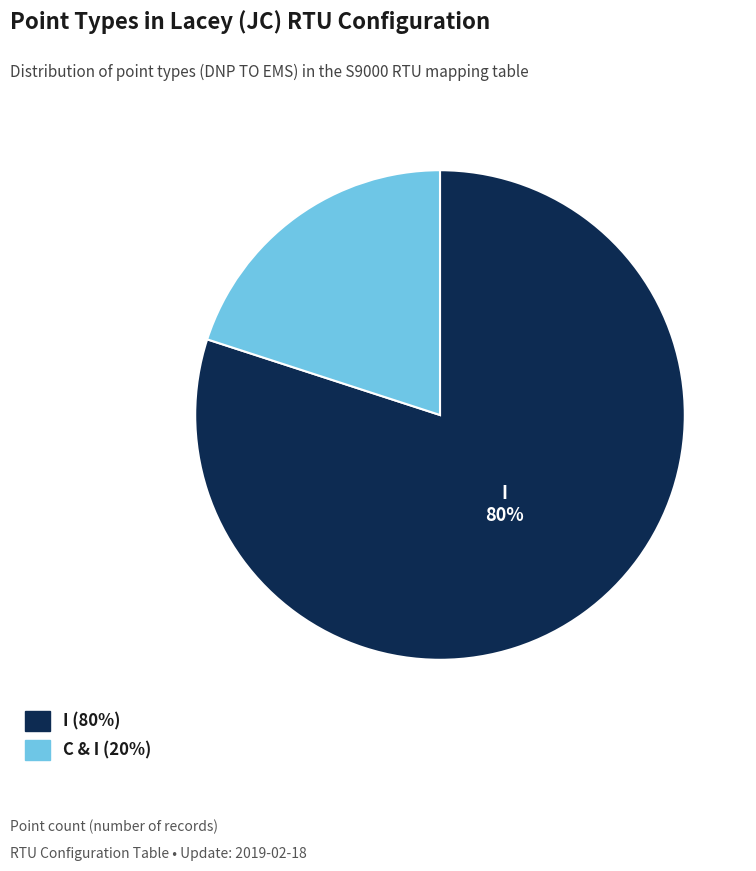

To the nearest percent, what is the average slice percentage?

50%